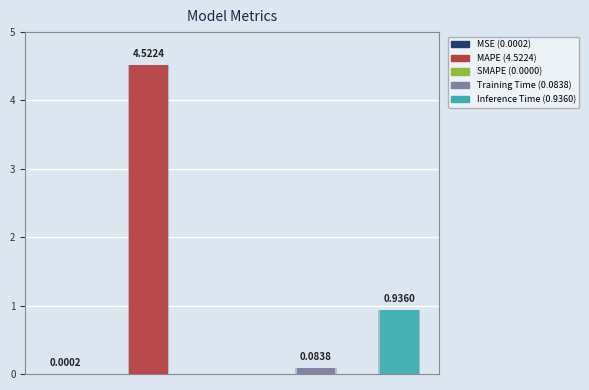

Is it true that the value at Training Time is 0.1?

False